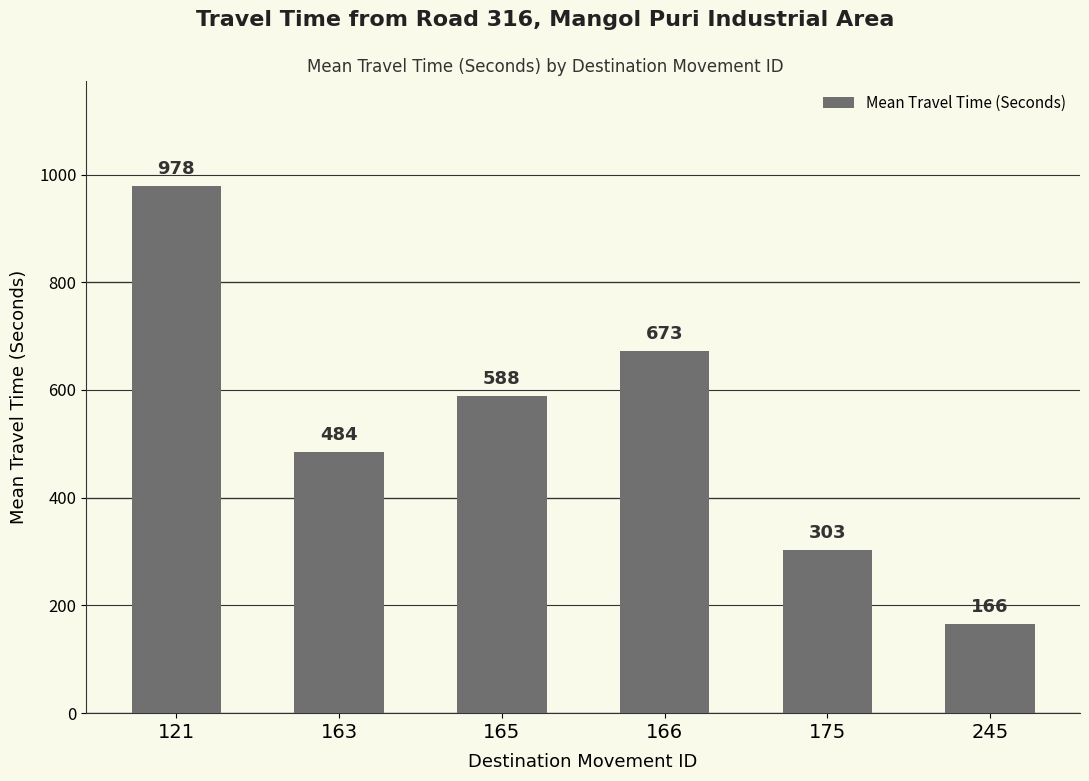

What is the change in value from 121 to 166?

-305